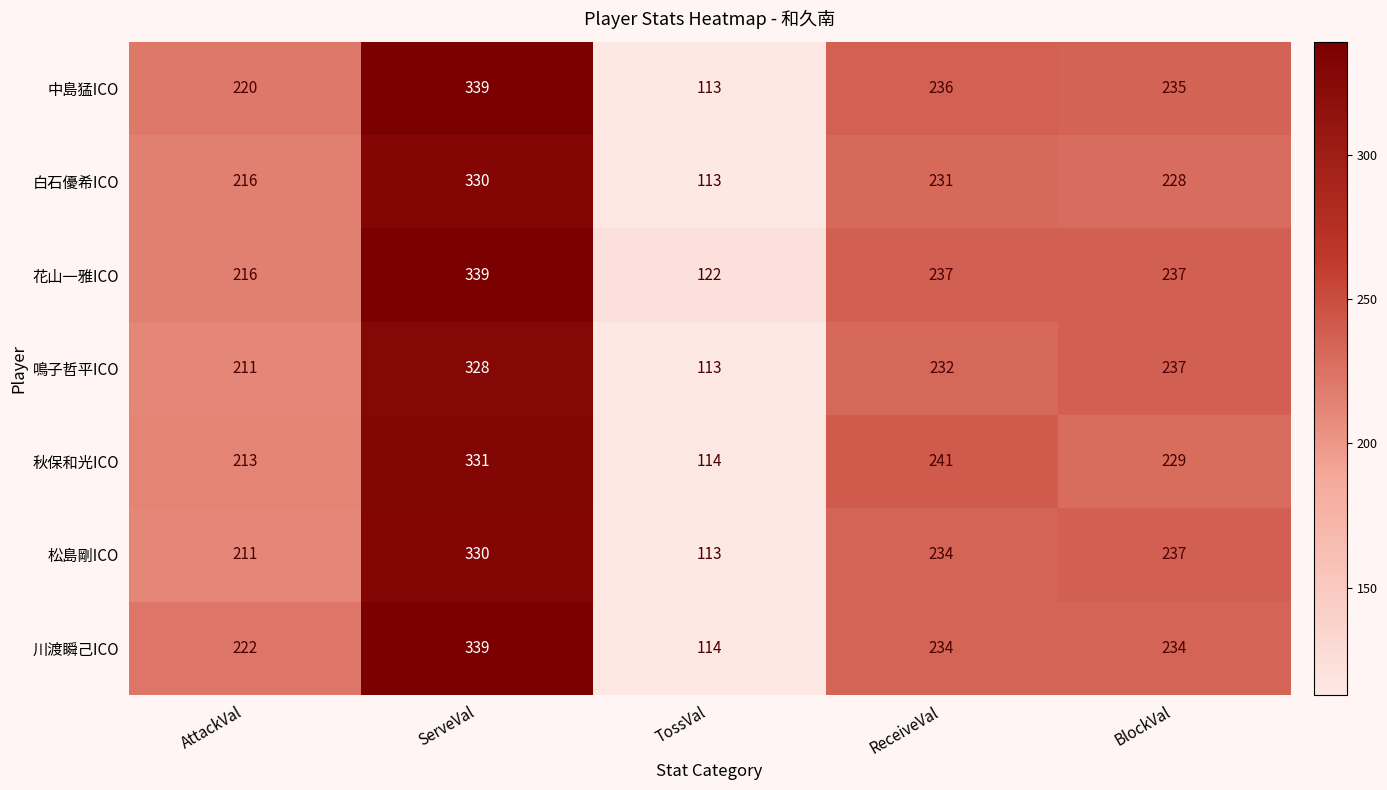

What is the difference between the 鳴子哲平ICO values at TossVal and BlockVal?

124